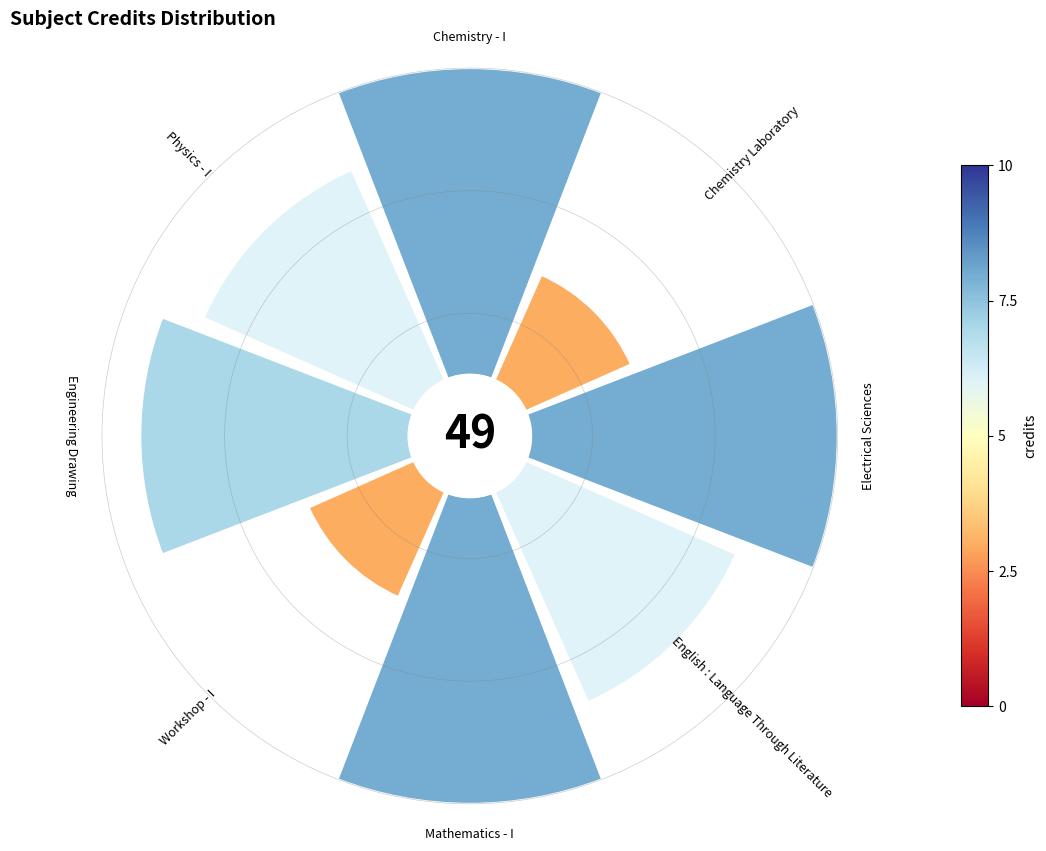

Between Chemistry Laboratory and Mathematics - I, which is larger?

Mathematics - I